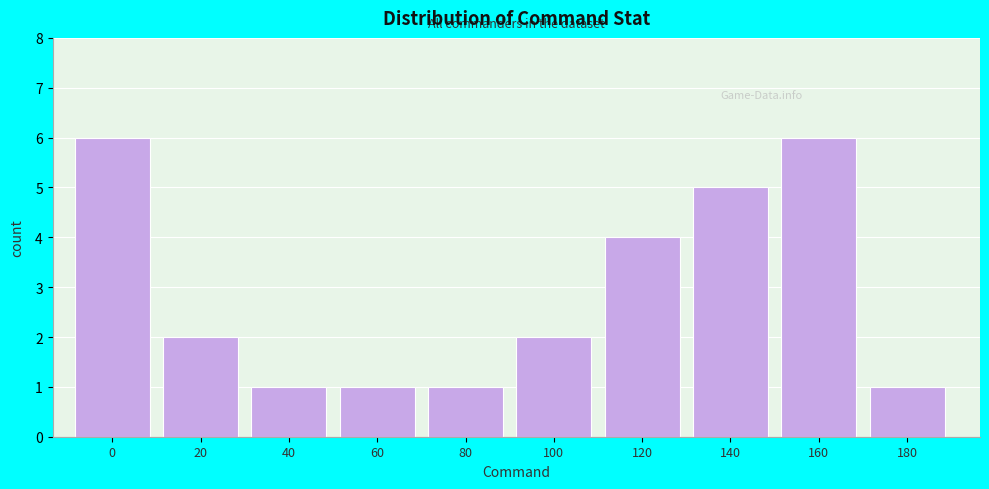

Reading left to right, extract all data points from this chart.

0=6	20=2	40=1	60=1	80=1	100=2	120=4	140=5	160=6	180=1